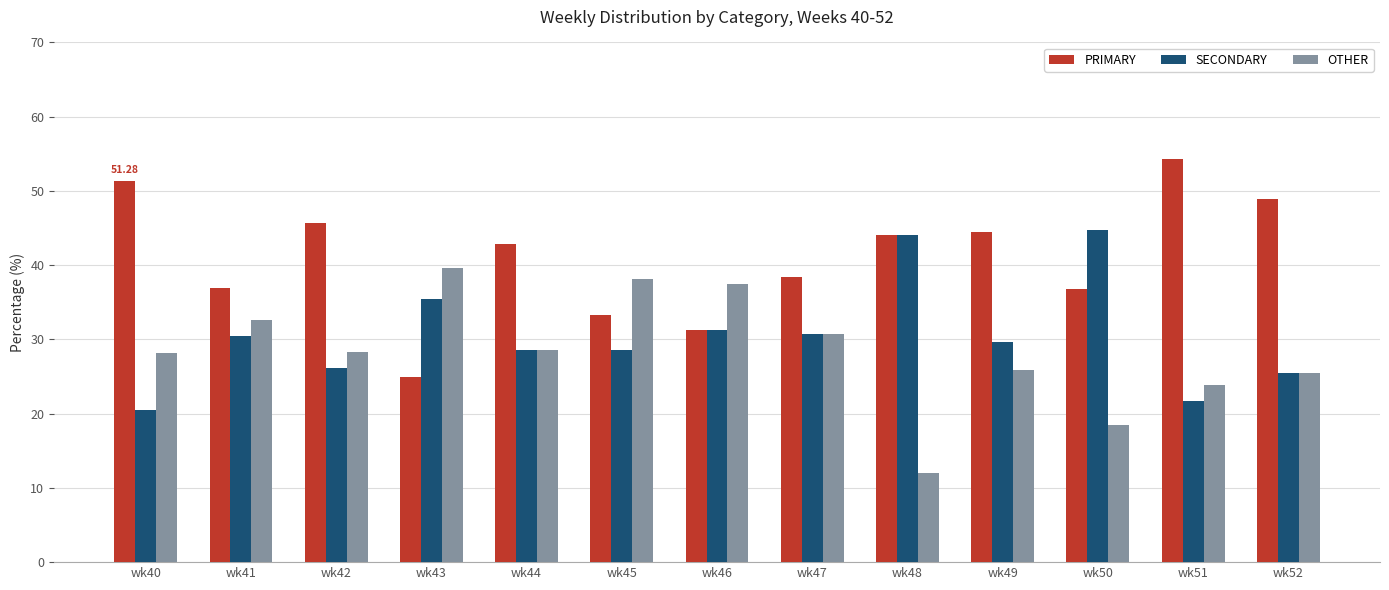

What is the difference between the highest and lowest values at wk44?

14.3